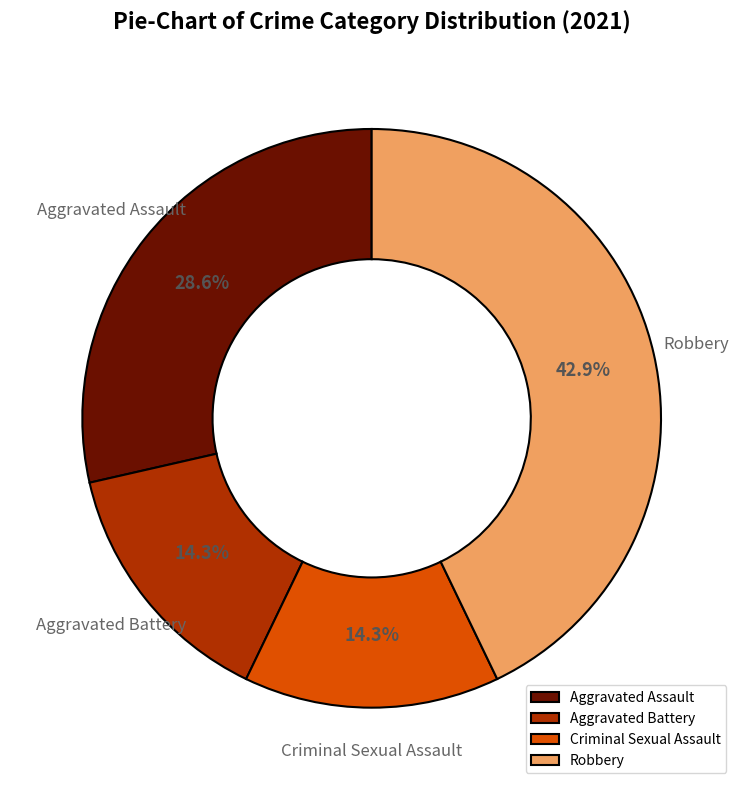

Do Aggravated Battery and Robbery together represent more than half of the pie?

Yes